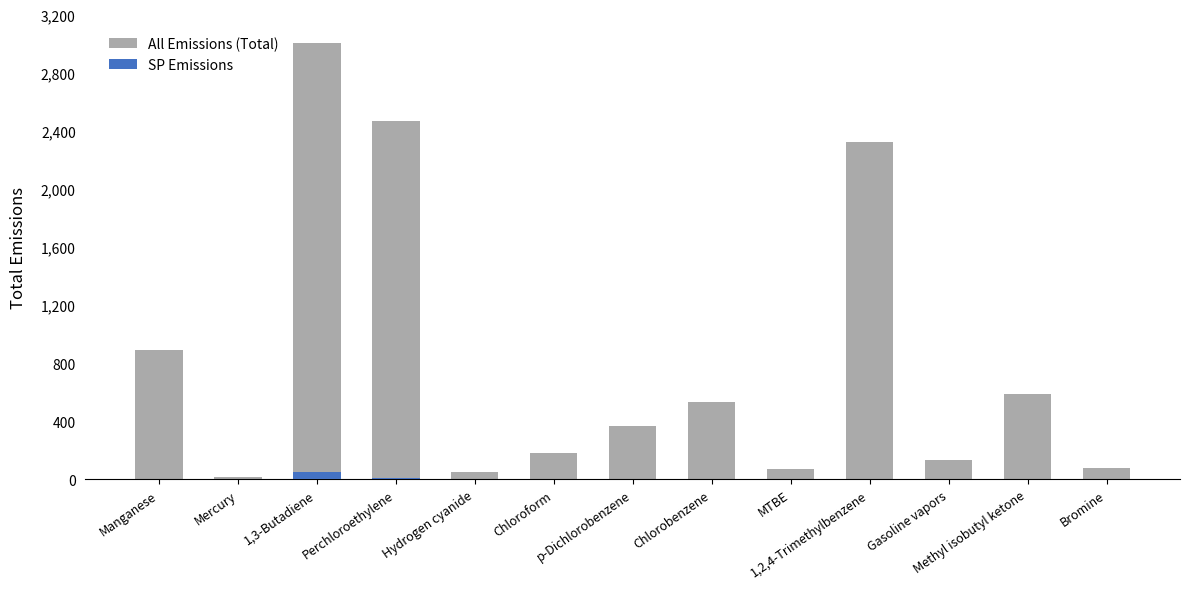

Which has a higher value, Perchloroethylene or Gasoline vapors?

Perchloroethylene